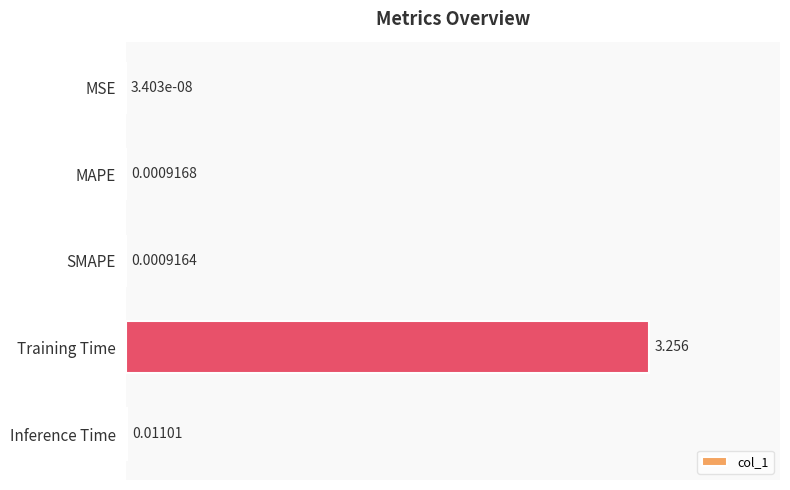

Between SMAPE and MAPE, which is larger?

MAPE